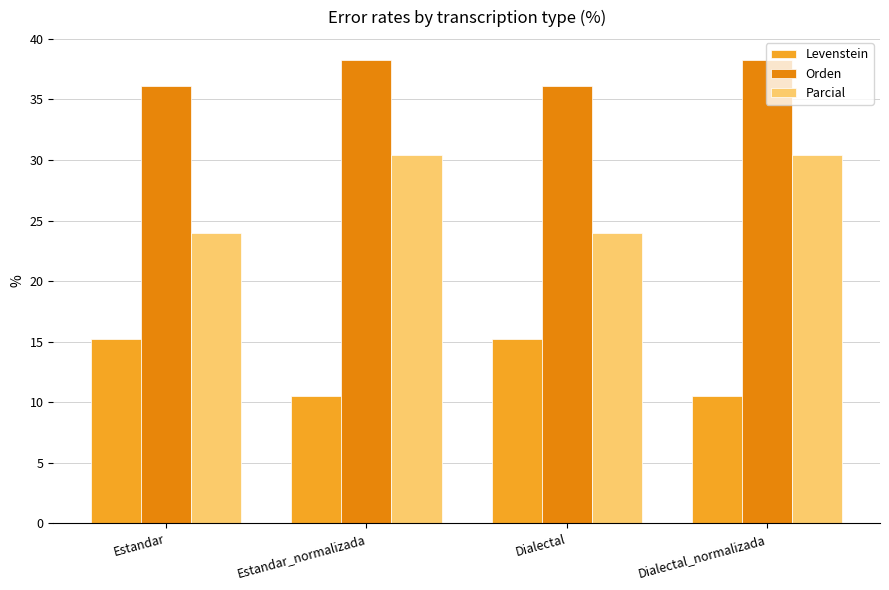

What are all the series names shown in the legend?

Levenstein, Orden, Parcial